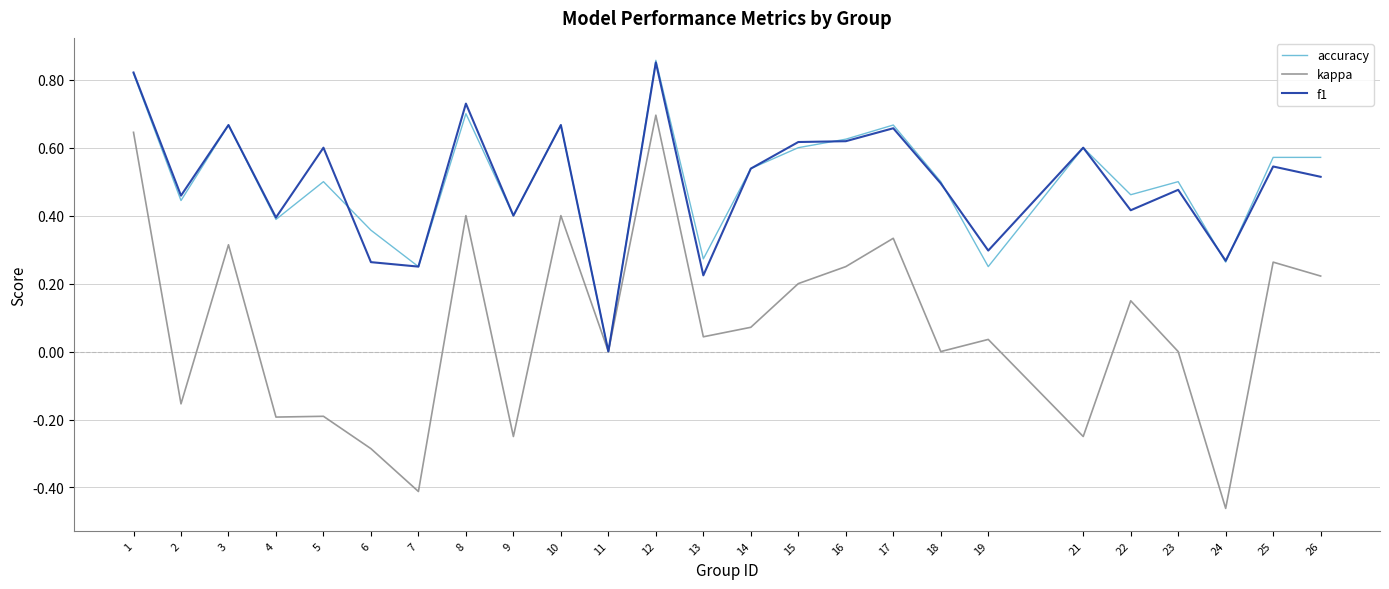

True or false: accuracy has a value of 0.4 at 2.

True